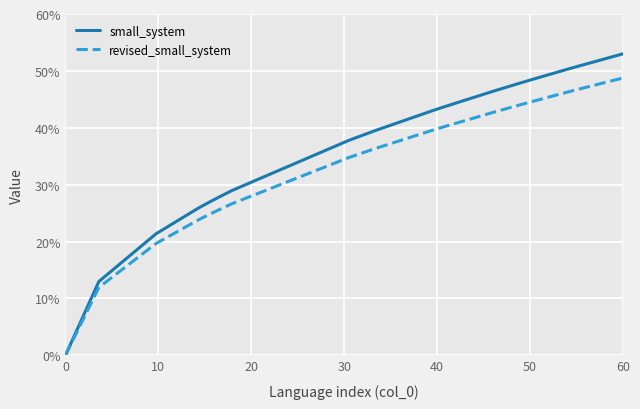

Rank the series by their maximum value, from highest to lowest.

small_system, revised_small_system